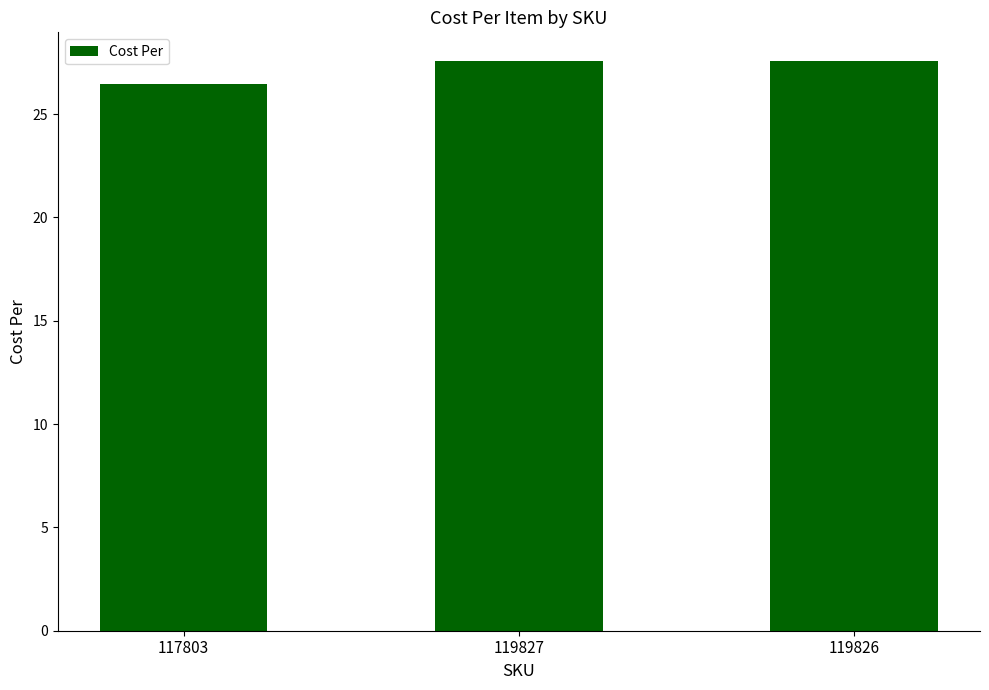

Reading right to left, list all the values displayed in this chart.

119826=27.6	119827=27.6	117803=26.5